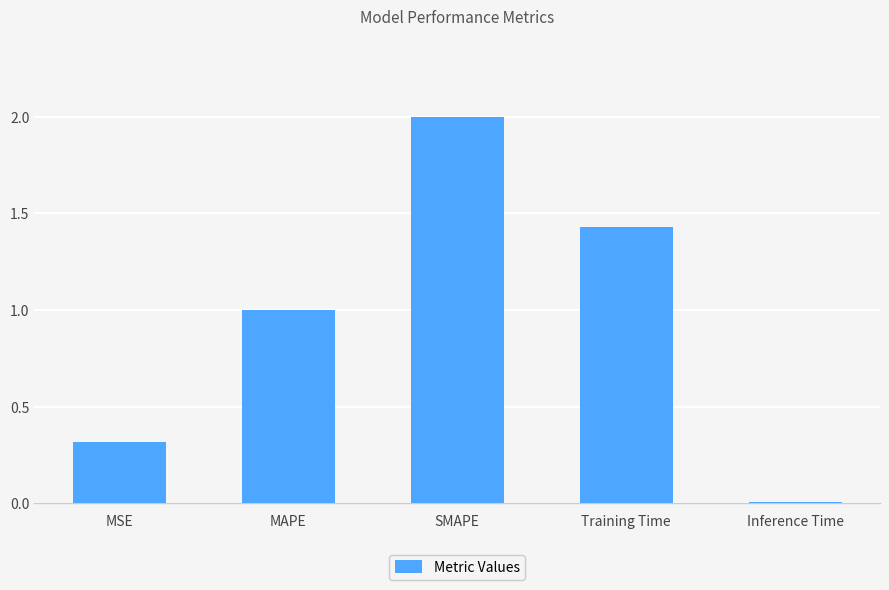

Is it true that the value at MAPE is 1.0?

True